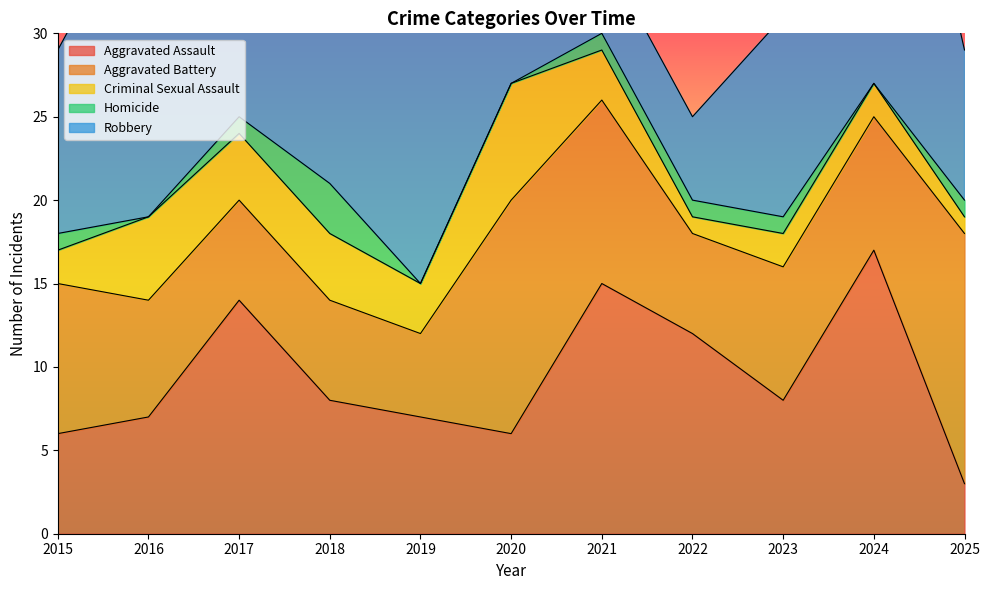

The Homicide series shows 2 at 2022. True or false?

False